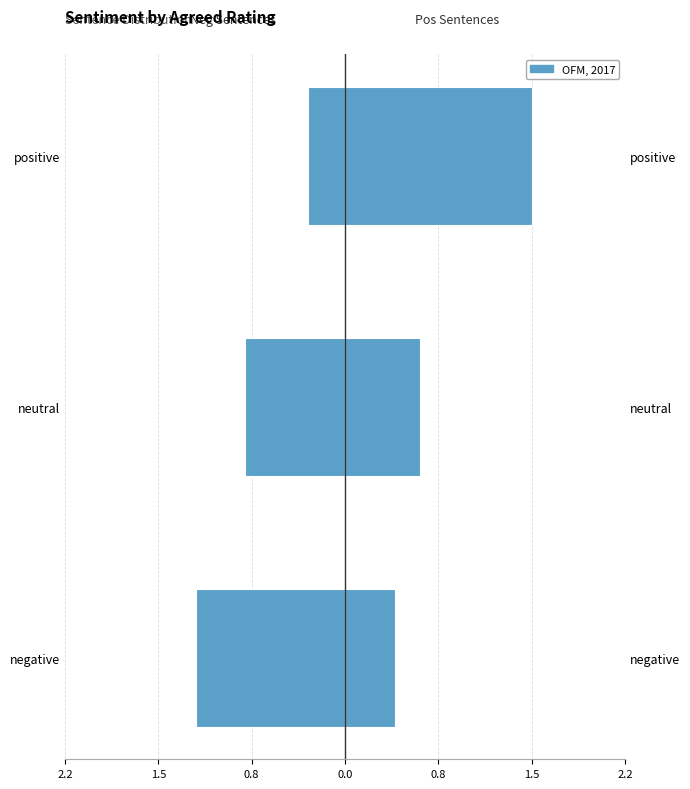

What is the maximum value for pos sentences?

1.5